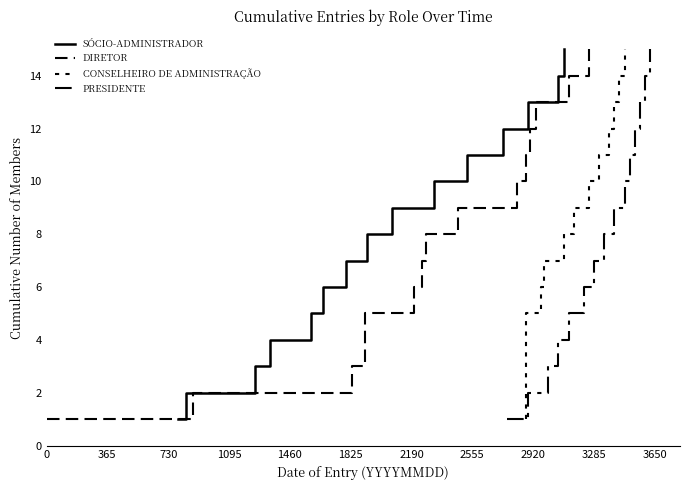

At how many categories does at least one series exceed 9?

6